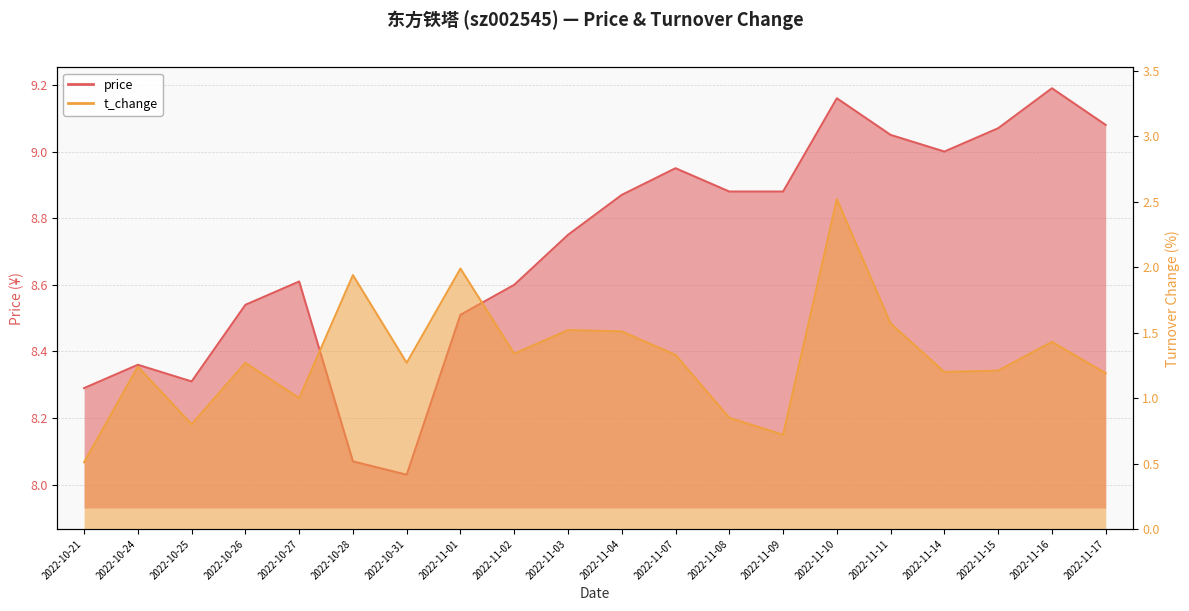

What is the value of the t_change point at the 16th from the left?

1.6